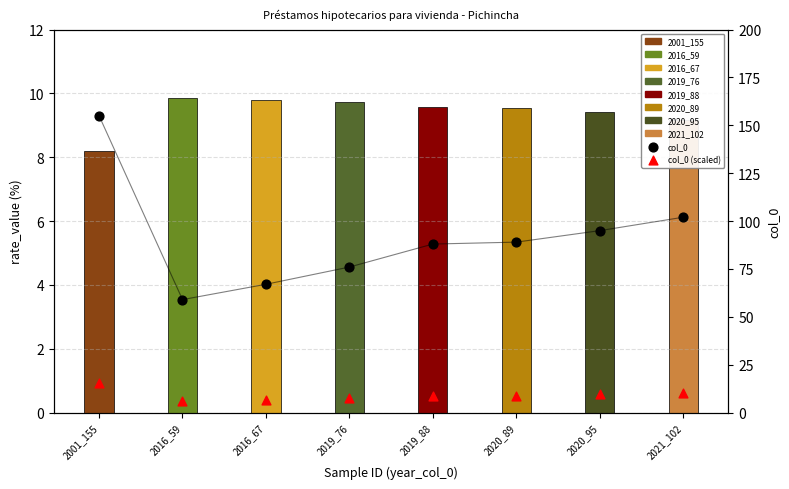

Which series has the widest spread of Y values?

col_0